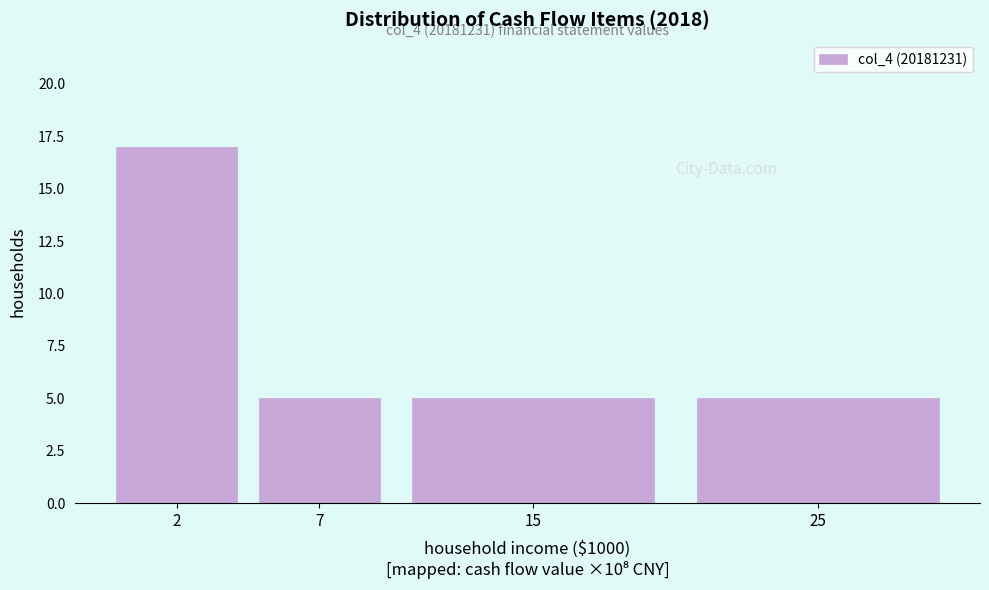

Reading left to right, what are all the values shown in this chart?

17	5	5	5